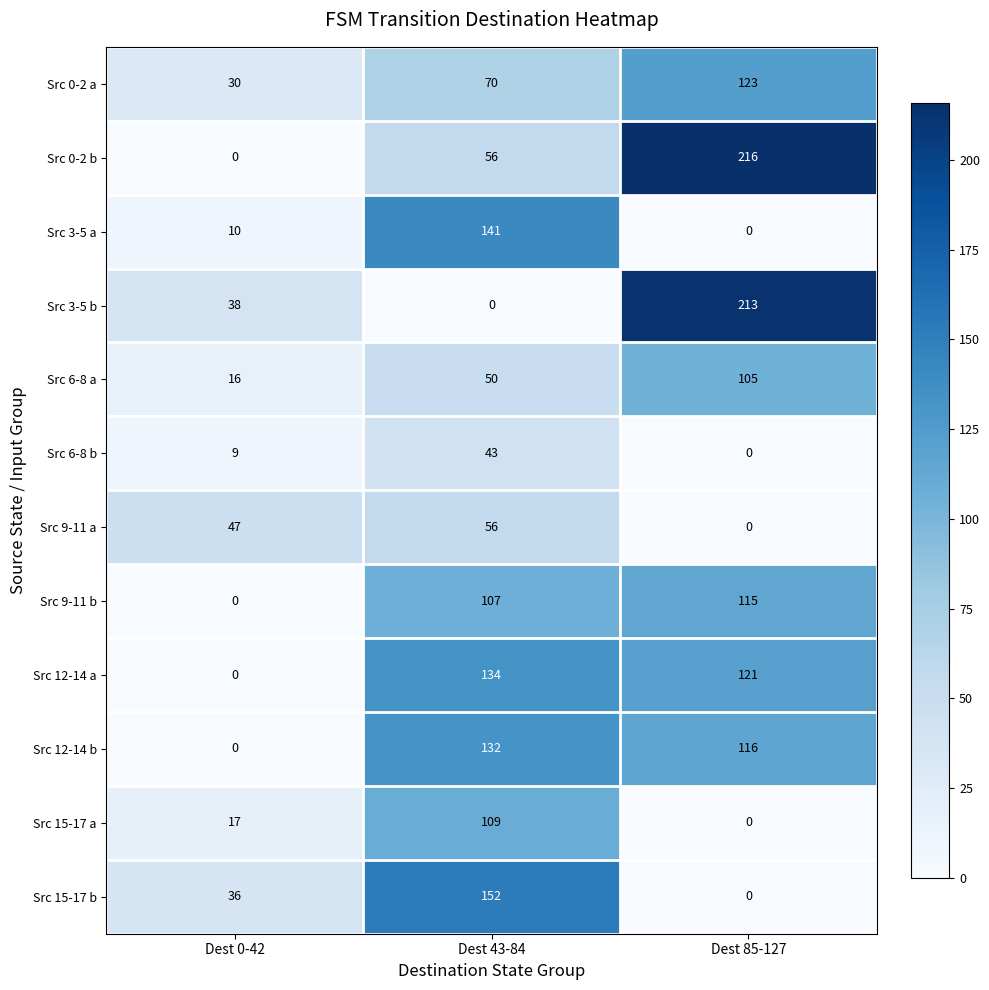

At which label is Src 3-5 b closest to 106?

Dest 0-42